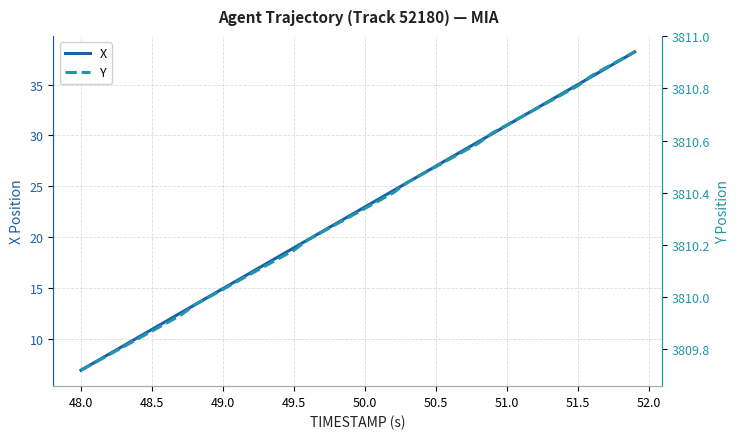

What is the minimum value for X?

6.9